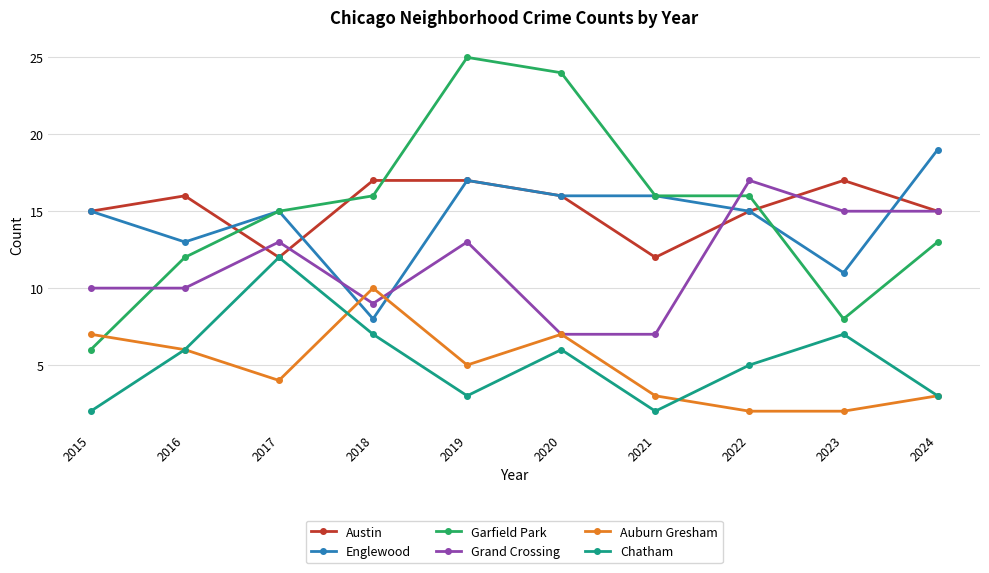

At which category is the sum across all series the highest?

2019